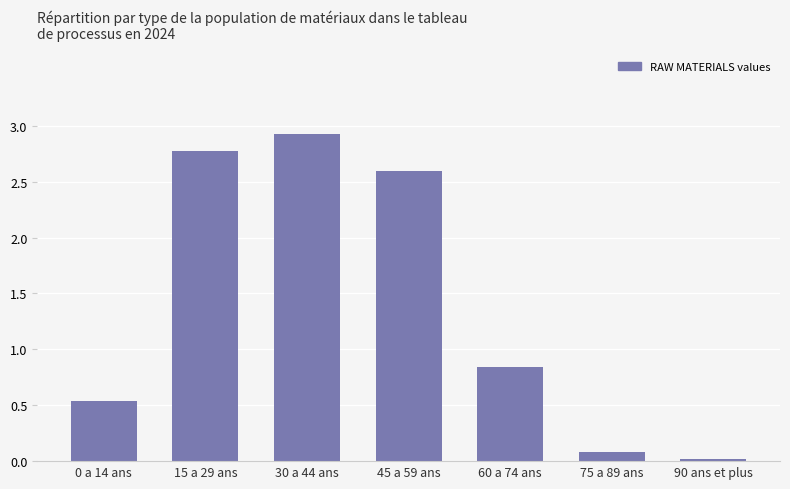

Approximately how many times larger is the value at 15 a 29 ans compared to 45 a 59 ans?

1.1